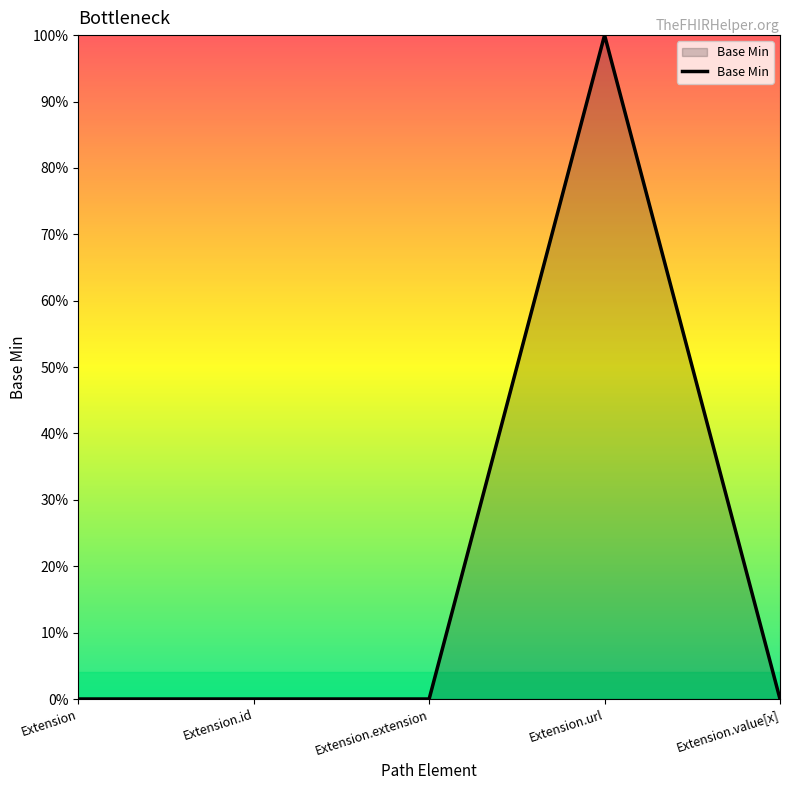

What is the label of the 1st point from the left?

Extension